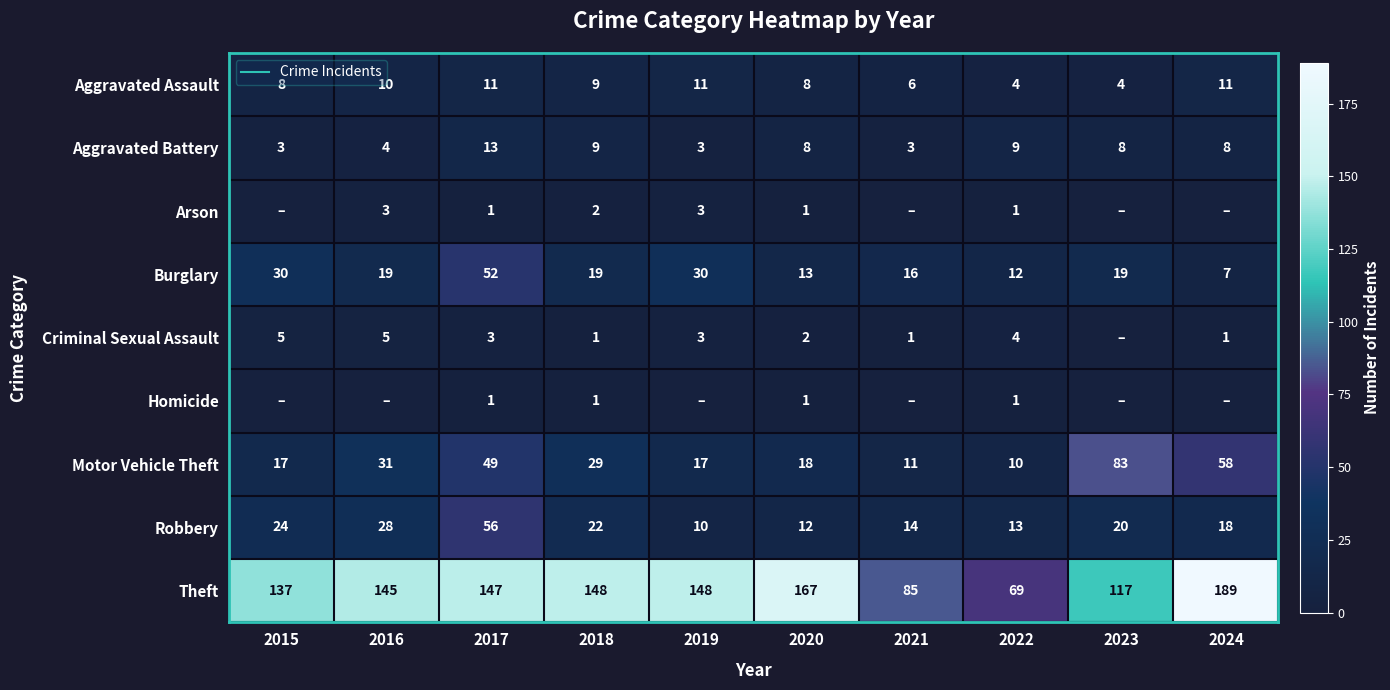

Rank the series by their maximum value, from highest to lowest.

Theft, Motor Vehicle Theft, Robbery, Burglary, Aggravated Battery, Aggravated Assault, Criminal Sexual Assault, Arson, Homicide